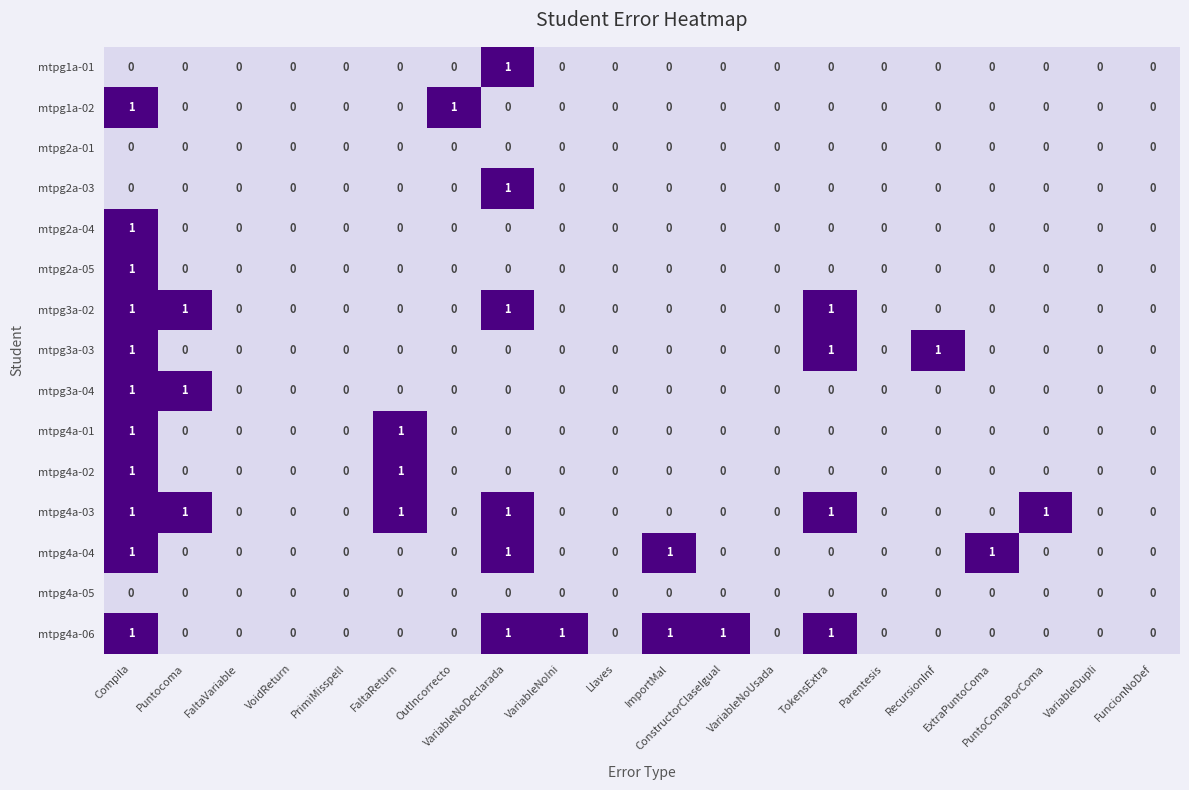

The value of mtpg4a-04 at Llaves is 0. True or false?

True